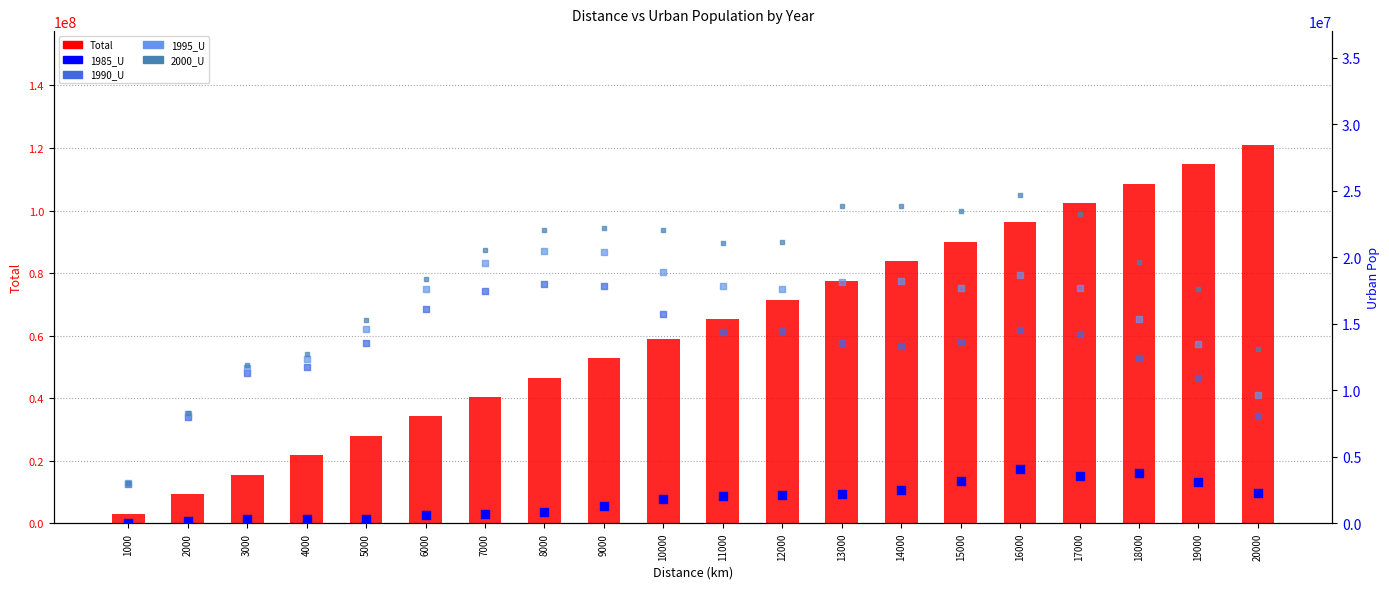

Which series has the largest total across all categories?

Total